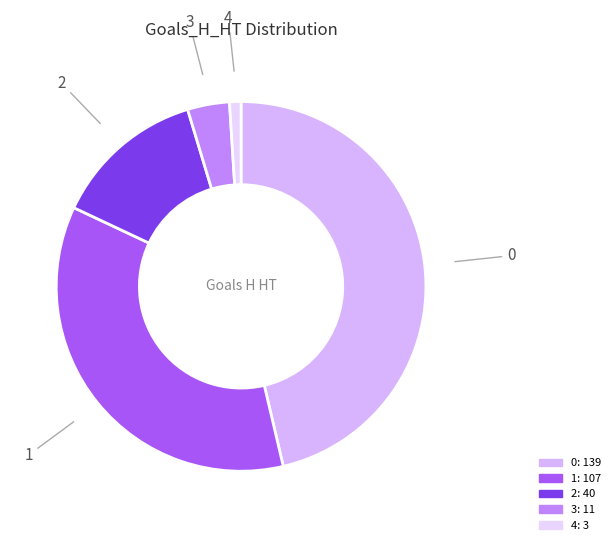

Is it true that 3 is 4% of the pie?

True